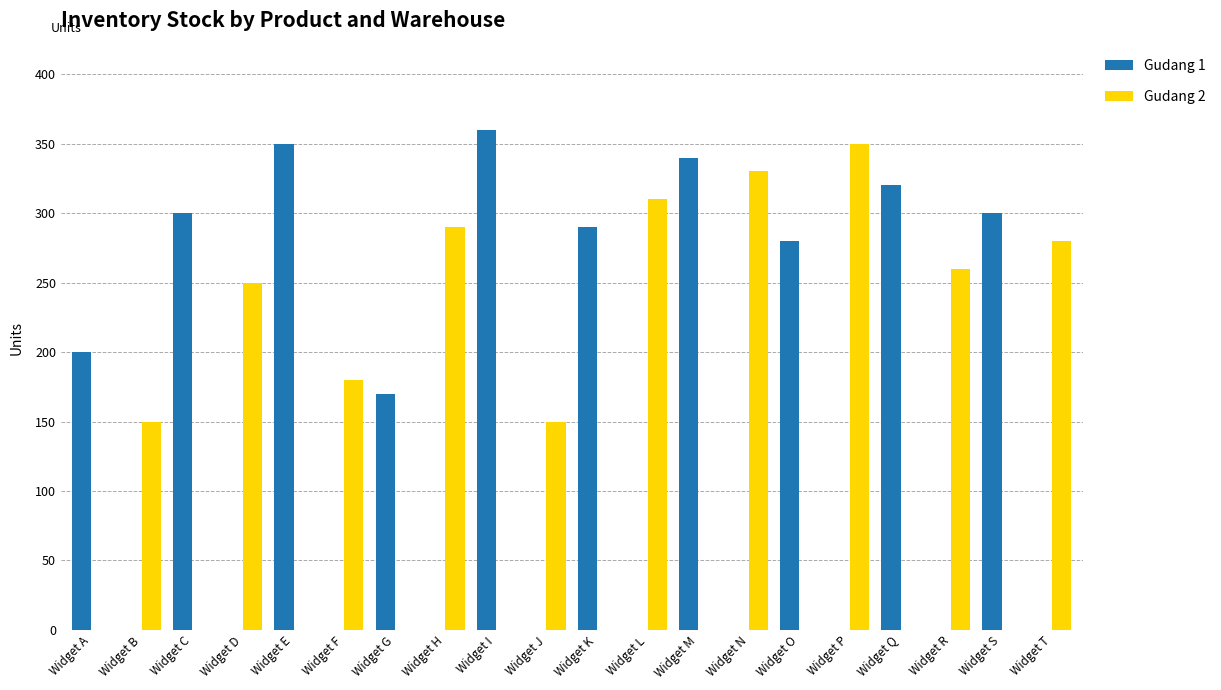

Does the chart contain stacked bars?

No